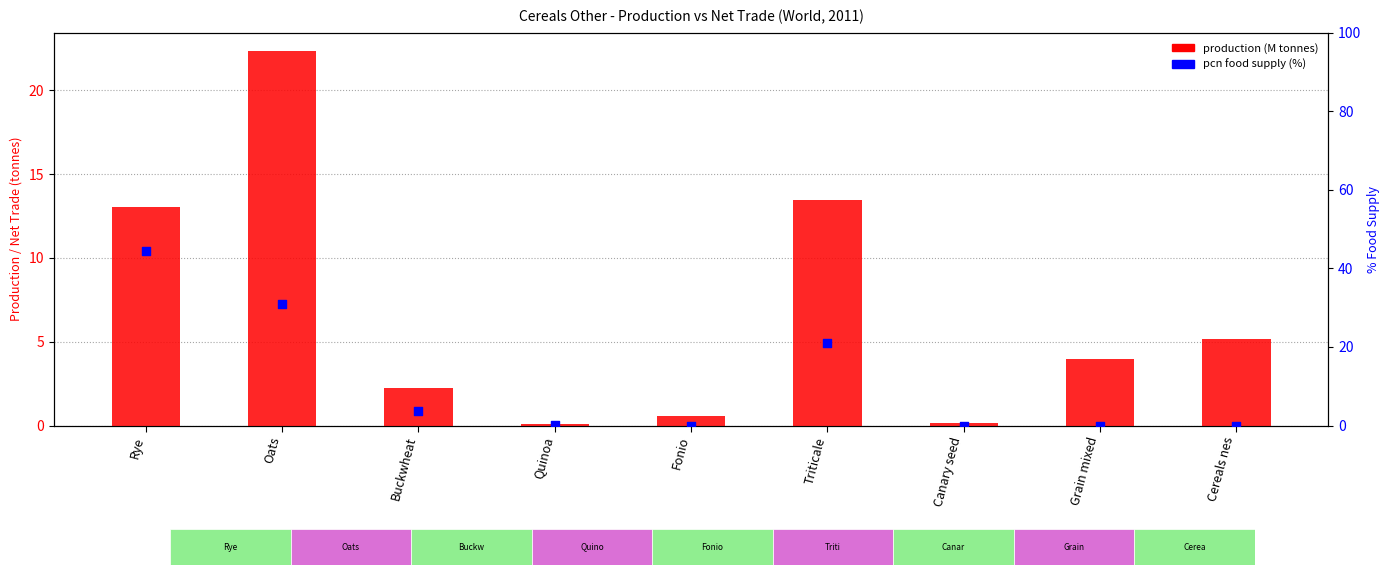

Which series has the largest Y range (max minus min)?

pcn food supply (%)